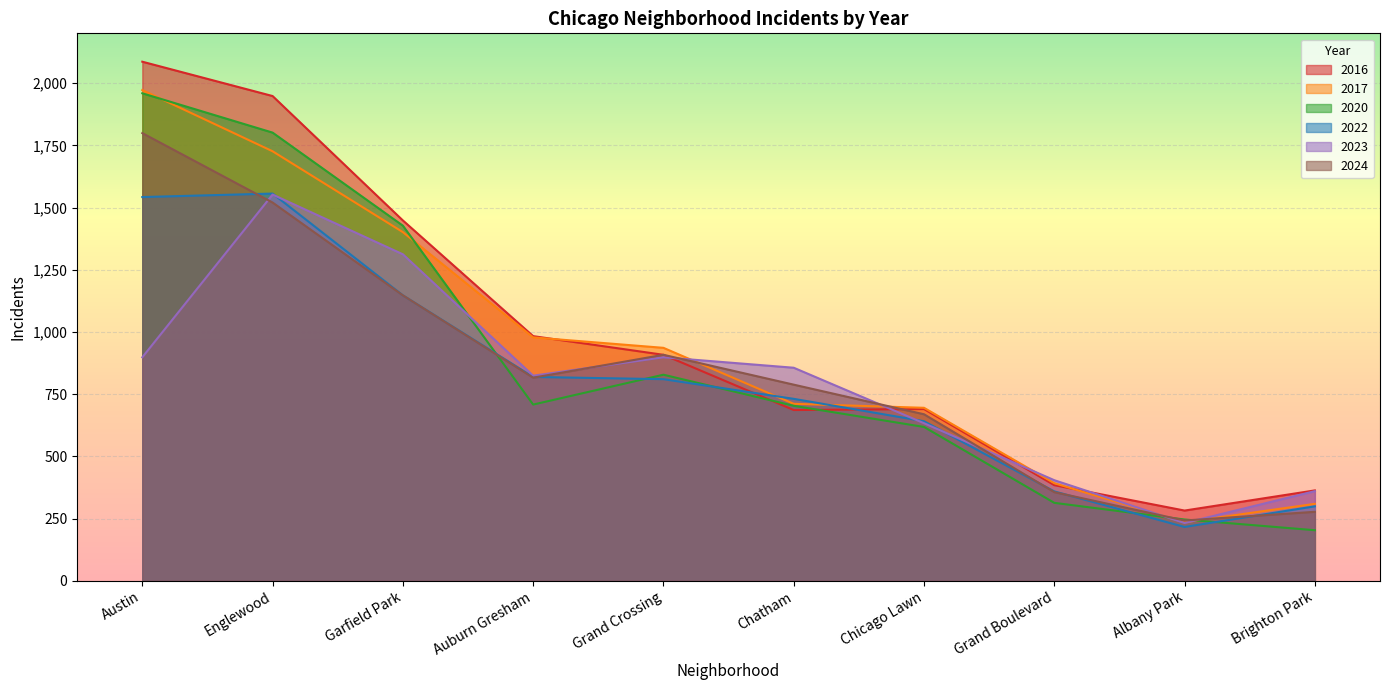

Does the chart display data point markers on the line(s)?

No